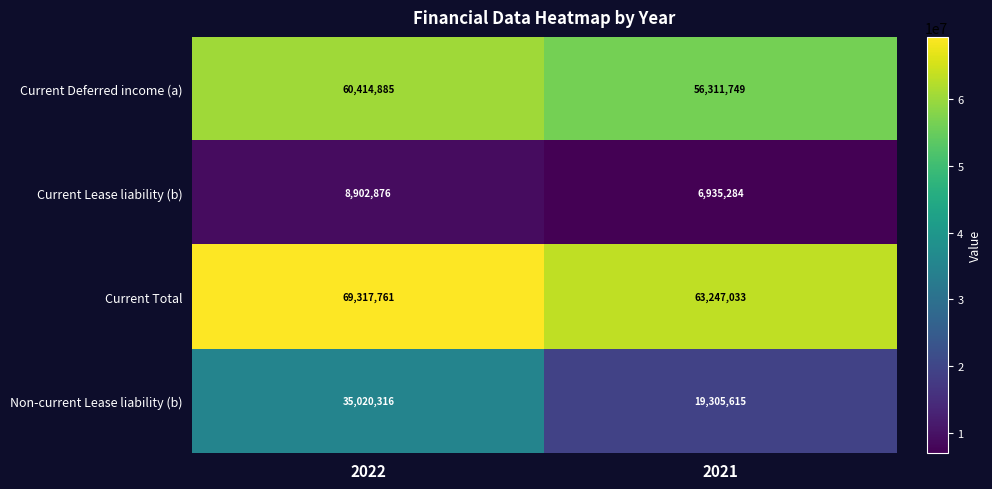

At which category is the sum across all series the highest?

2022